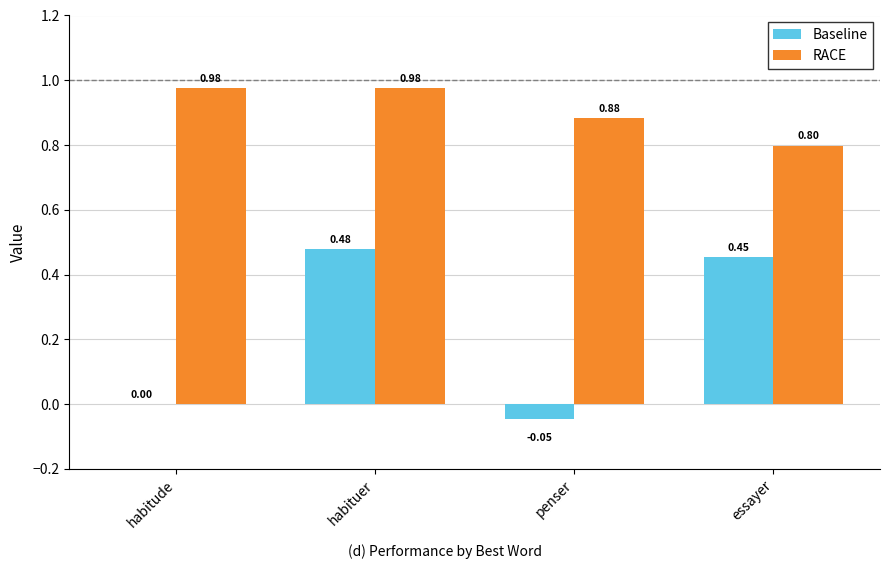

Is the value of Baseline at penser greater than the value of RACE at penser?

No